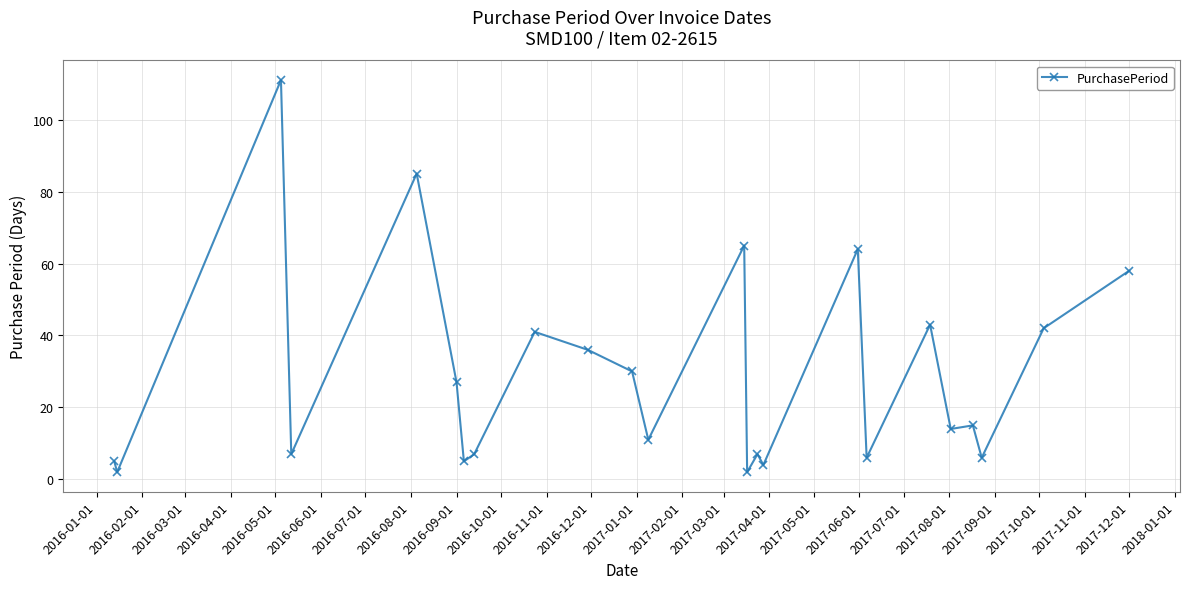

True or false: there are more than 1 points higher than both neighbors.

True